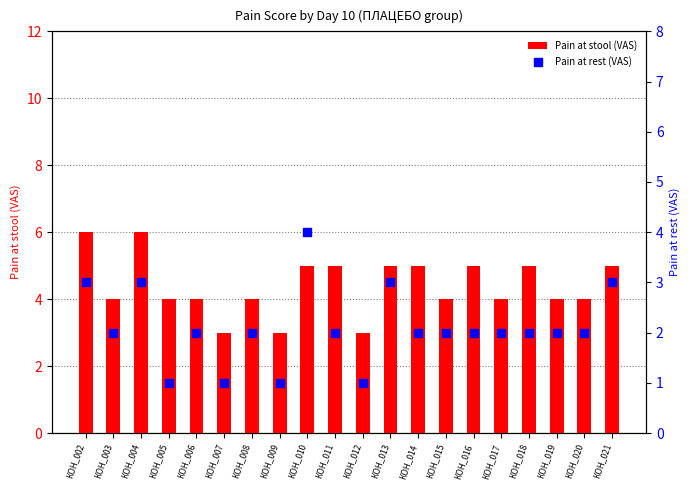

Which series has the largest total across all categories?

Pain at stool (VAS)